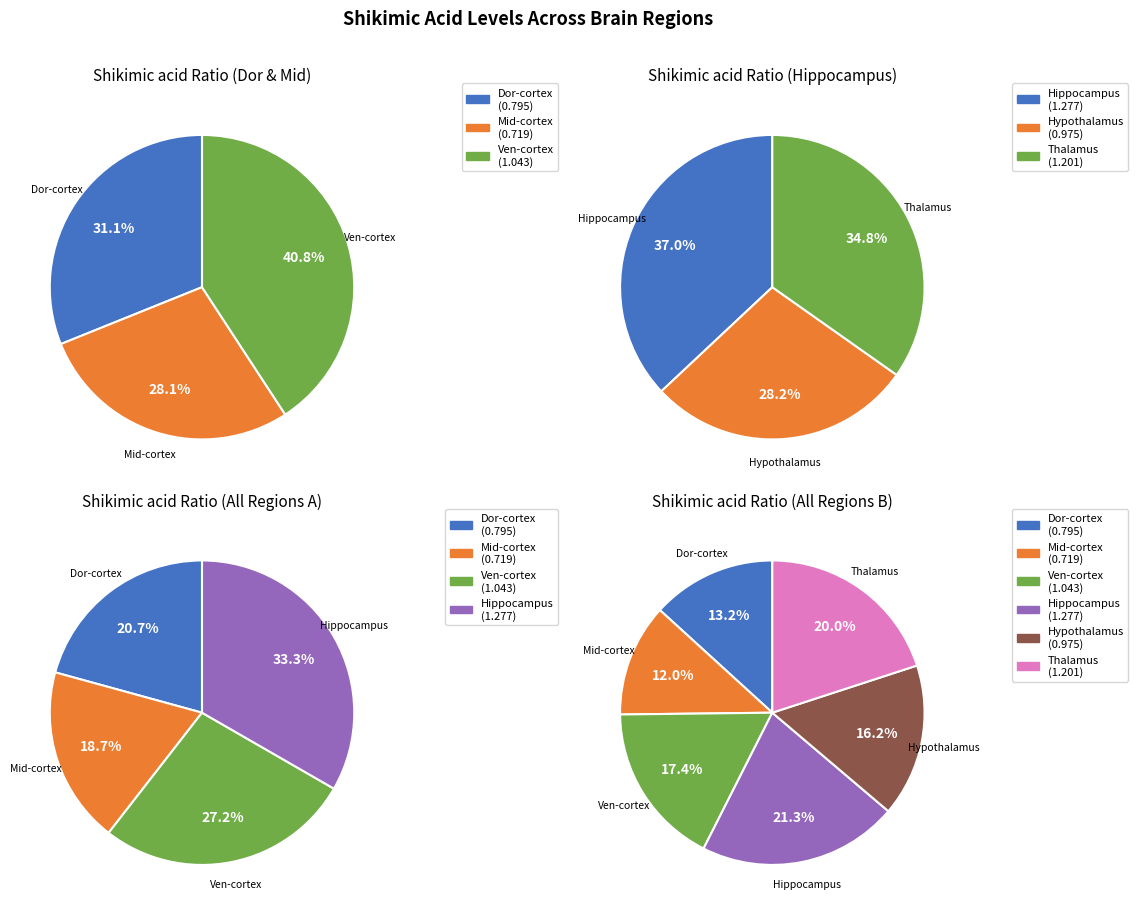

The Thalamus slice represents 20% of the pie. True or false?

True